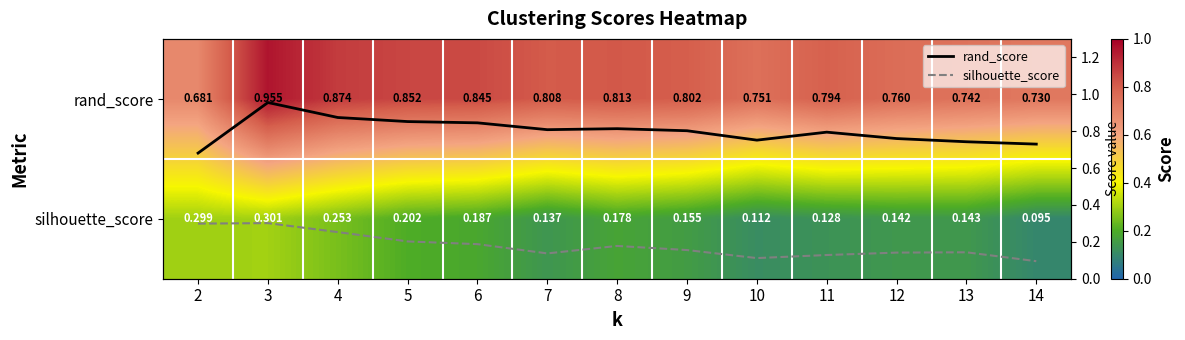

What is the sum of all rand_score values?

10.4